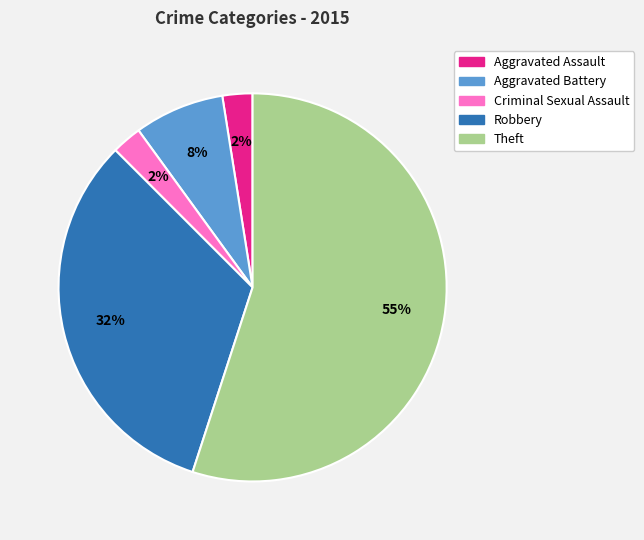

How many slices are in this pie chart?

5